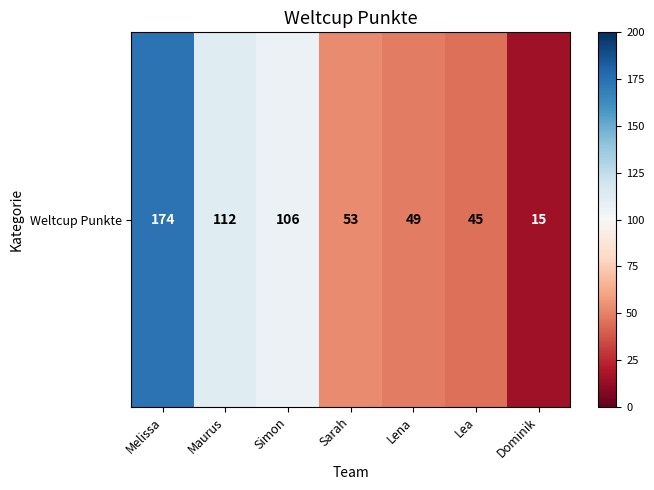

What is the ratio of the value at Maurus to the value at Lena?

2.3